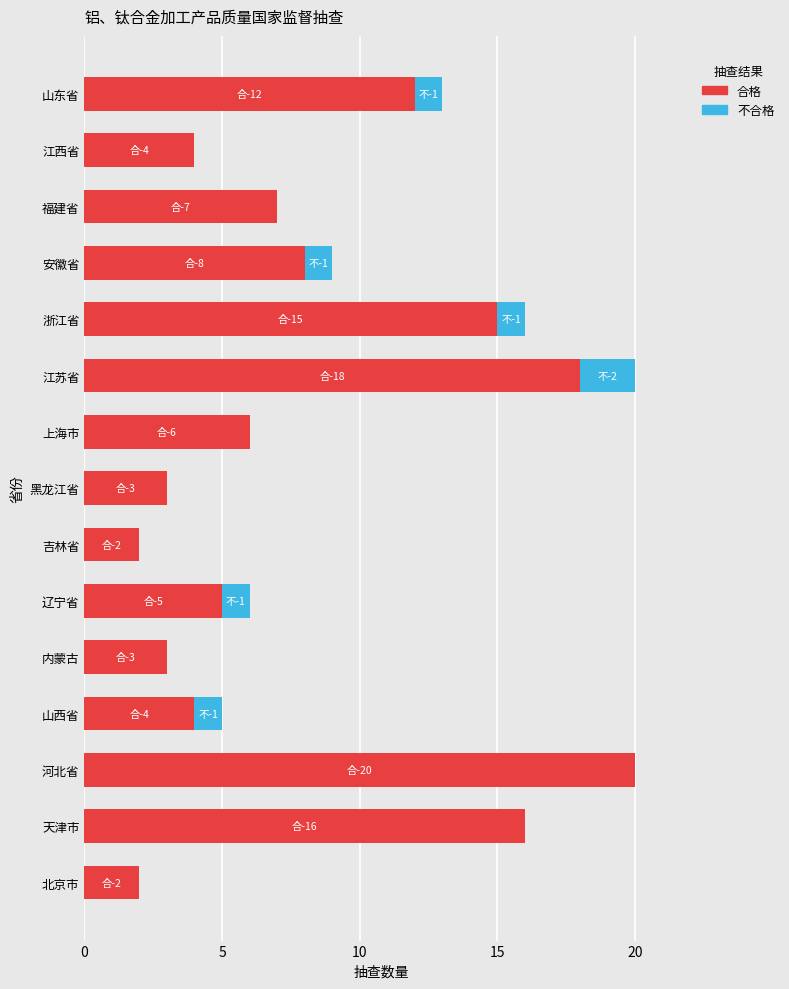

What is the approximate value of 合格 at 黑龙江省?

3